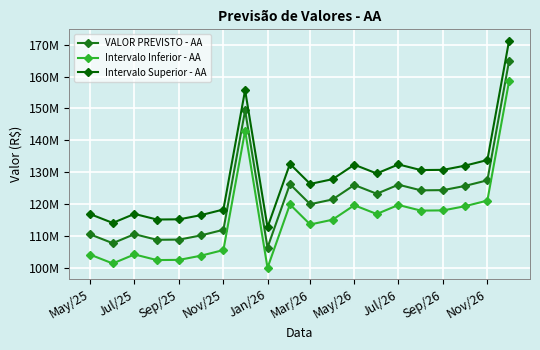

What are all the series names shown in the legend?

VALOR PREVISTO - AA, Intervalo Inferior - AA, Intervalo Superior - AA